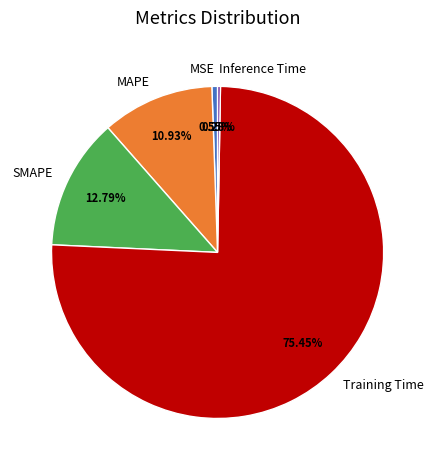

What is the largest slice in the pie chart?

Training Time